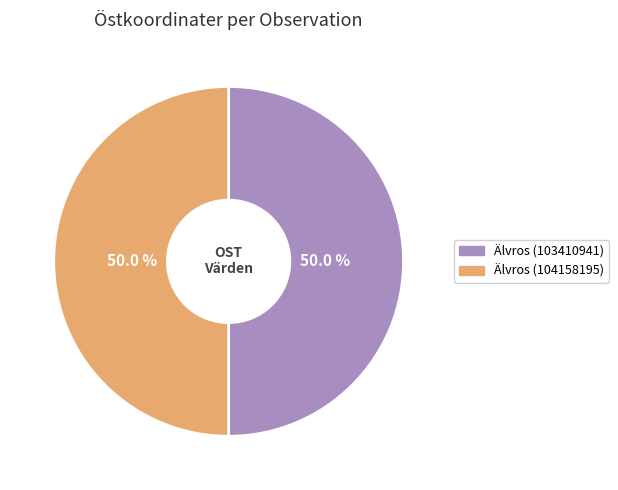

Approximately how many times larger is the value at Älvros (103410941) compared to Älvros (104158195)?

1.0